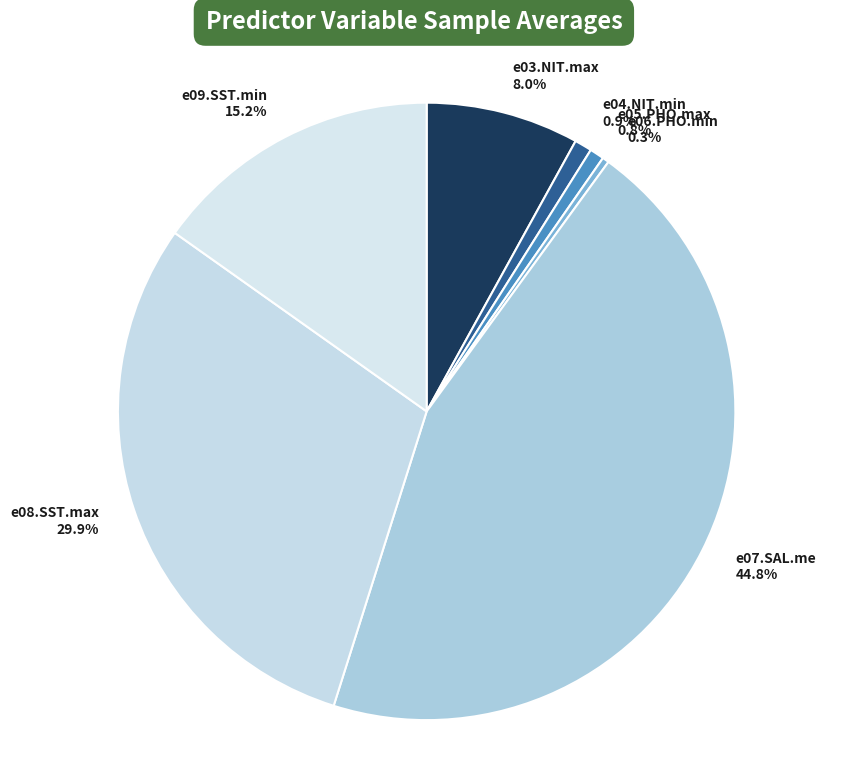

What percentage is the e07.SAL.me slice, to the nearest percent?

45%